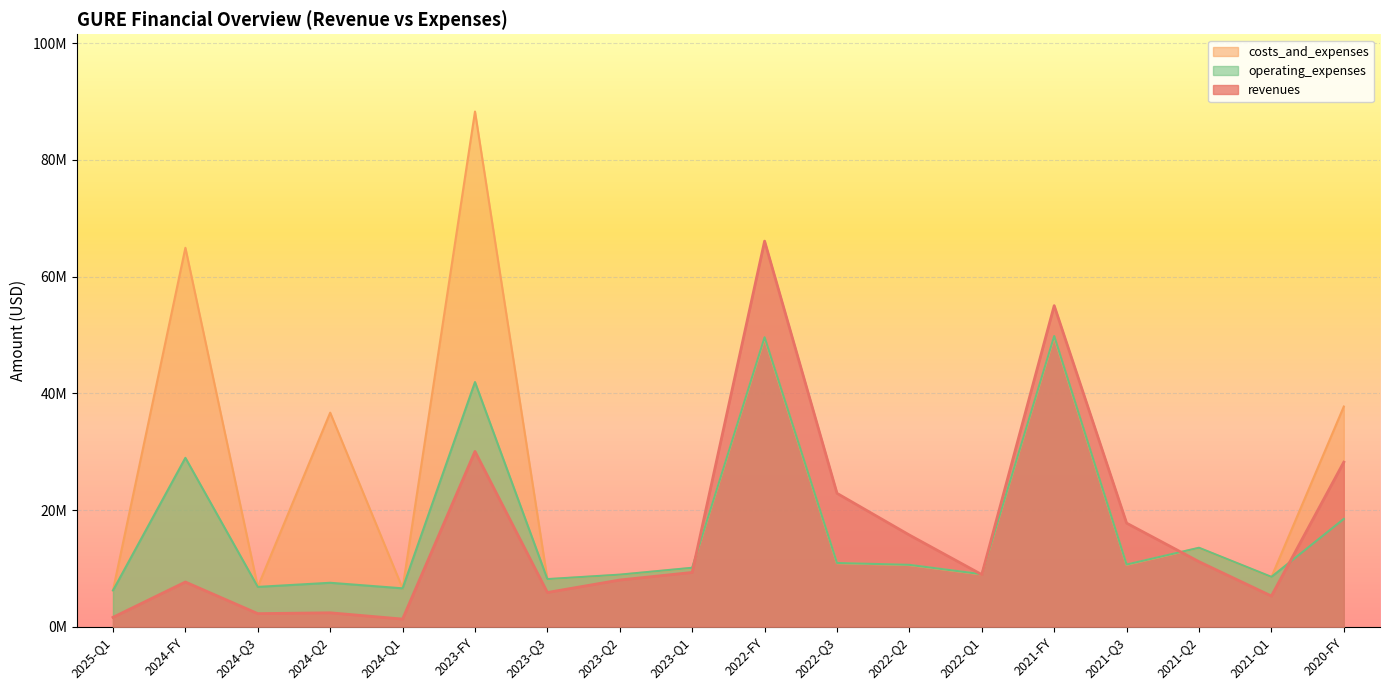

The revenues series shows 8005782 at 2023-Q2. True or false?

True